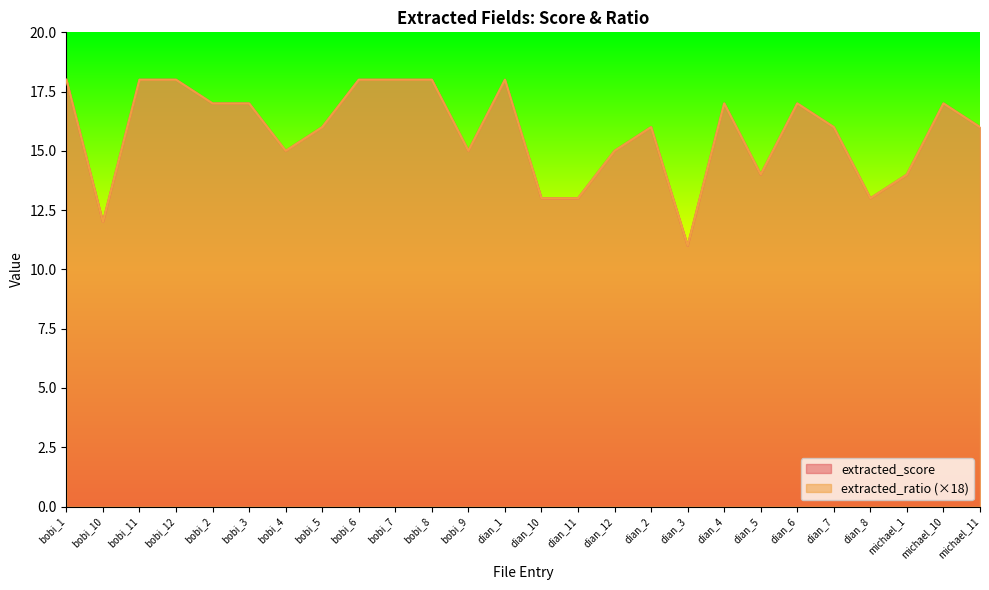

True or false: extracted_score and extracted_ratio cross at least once.

False